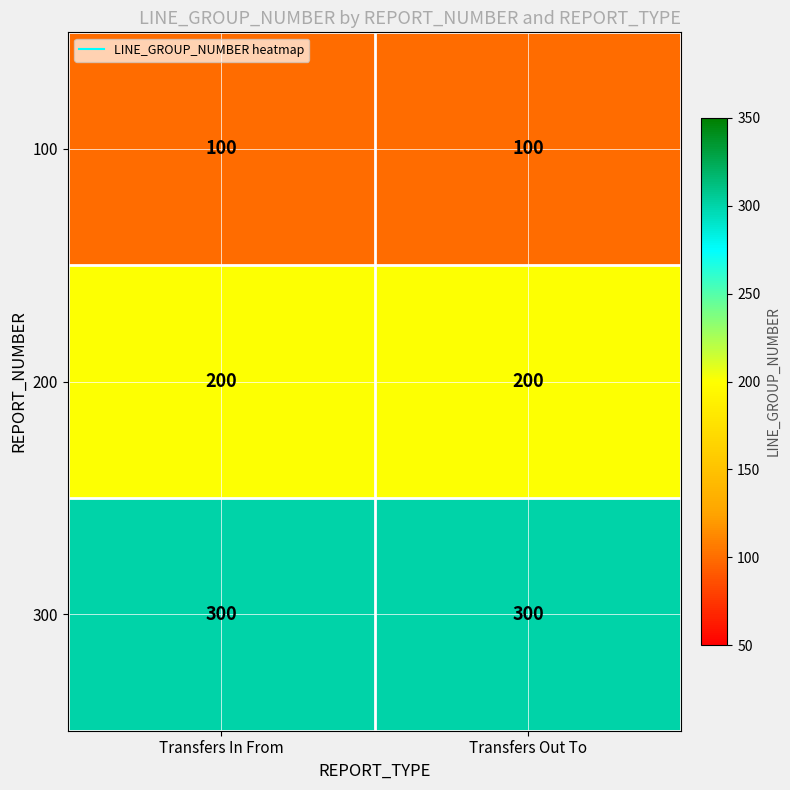

What is the total value across all series at Transfers In From?

600